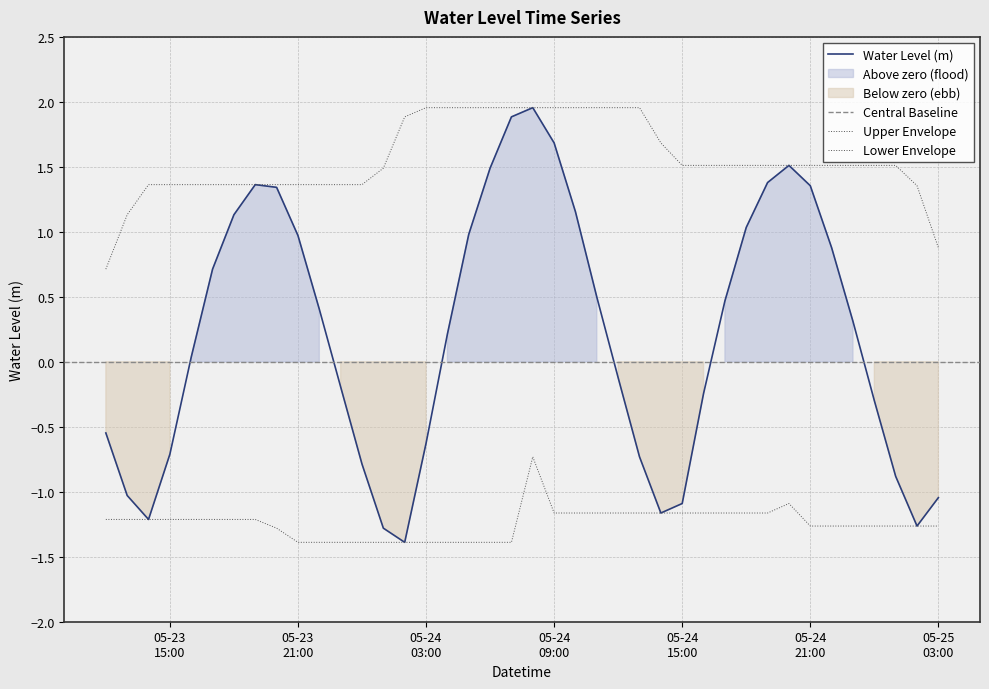

List the labels in order of value, smallest first.

2024-05-24 02:00:00, 2024-05-24 01:00:00, 2024-05-25 02:00:00, 2024-05-23 14:00:00, 2024-05-24 14:00:00, 2024-05-24 15:00:00, 2024-05-25 03:00:00, 2024-05-23 13:00:00, 2024-05-25 01:00:00, 2024-05-24 00:00:00, 2024-05-24 13:00:00, 2024-05-23 15:00:00, 2024-05-24 03:00:00, 2024-05-23 12:00:00, 2024-05-25 00:00:00, 2024-05-24 16:00:00, 2024-05-23 23:00:00, 2024-05-24 12:00:00, 2024-05-23 16:00:00, 2024-05-24 04:00:00, 2024-05-24 23:00:00, 2024-05-23 22:00:00, 2024-05-24 17:00:00, 2024-05-24 11:00:00, 2024-05-23 17:00:00, 2024-05-24 22:00:00, 2024-05-23 21:00:00, 2024-05-24 05:00:00, 2024-05-24 18:00:00, 2024-05-23 18:00:00, 2024-05-24 10:00:00, 2024-05-23 20:00:00, 2024-05-24 21:00:00, 2024-05-23 19:00:00, 2024-05-24 19:00:00, 2024-05-24 06:00:00, 2024-05-24 20:00:00, 2024-05-24 09:00:00, 2024-05-24 07:00:00, 2024-05-24 08:00:00